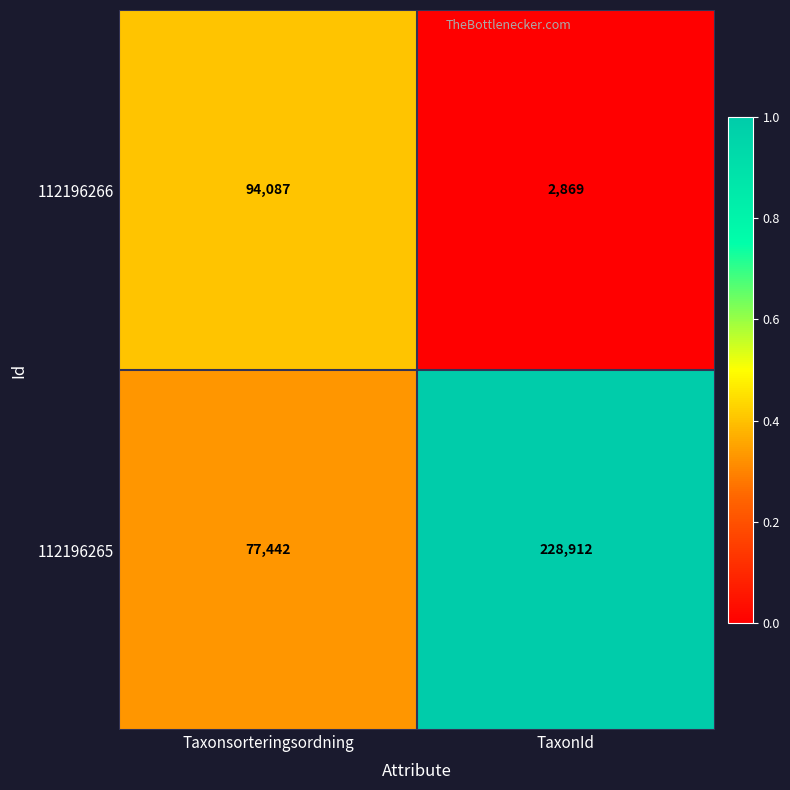

How many categories are shown in the chart?

2